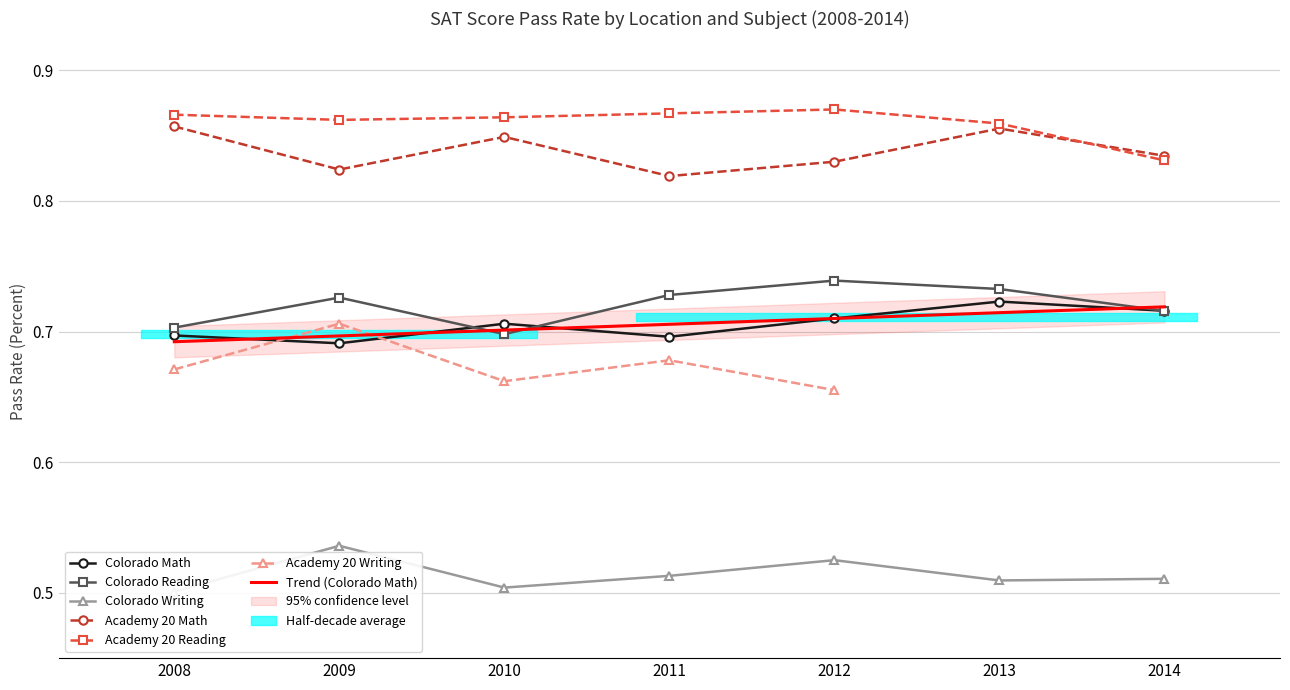

What is the spread (max minus min) of values at 2008?

0.4